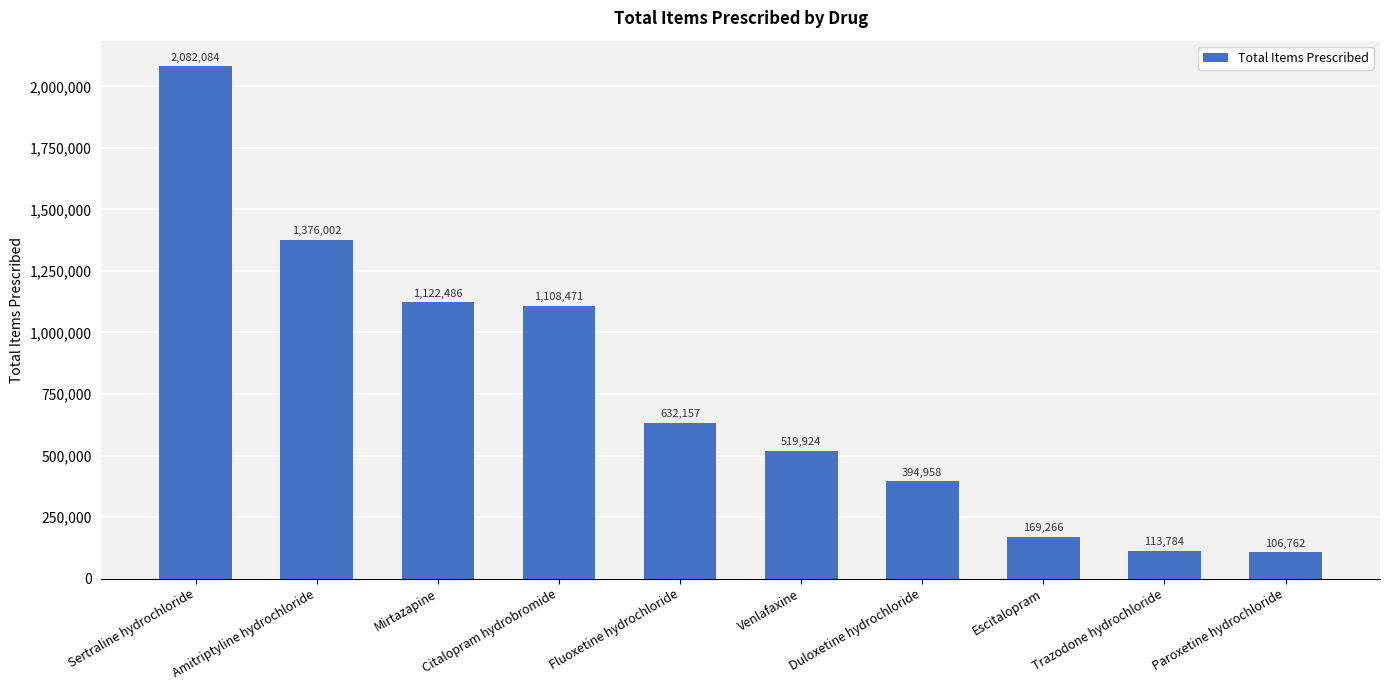

What is the change in value from Sertraline hydrochloride to Amitriptyline hydrochloride?

-706082